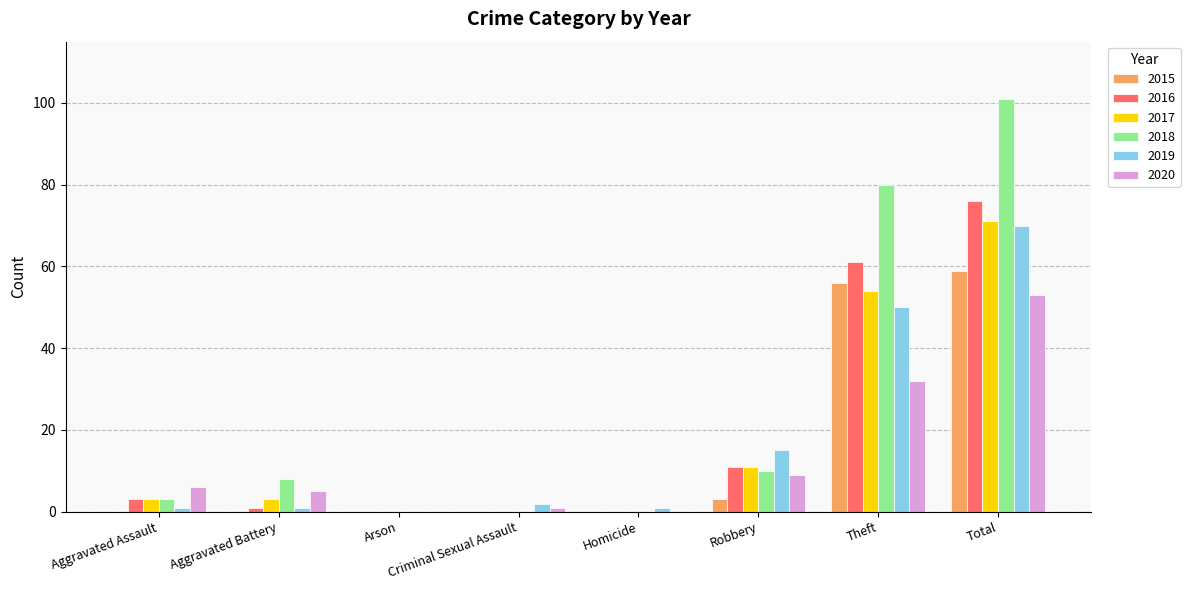

Reading left to right, extract all data points from this chart.

2015: 0	0	0	0	0	3	56	59
2016: 3	1	0	0	0	11	61	76
2017: 3	3	0	0	0	11	54	71
2018: 3	8	0	0	0	10	80	101
2019: 1	1	0	2	1	15	50	70
2020: 6	5	0	1	0	9	32	53